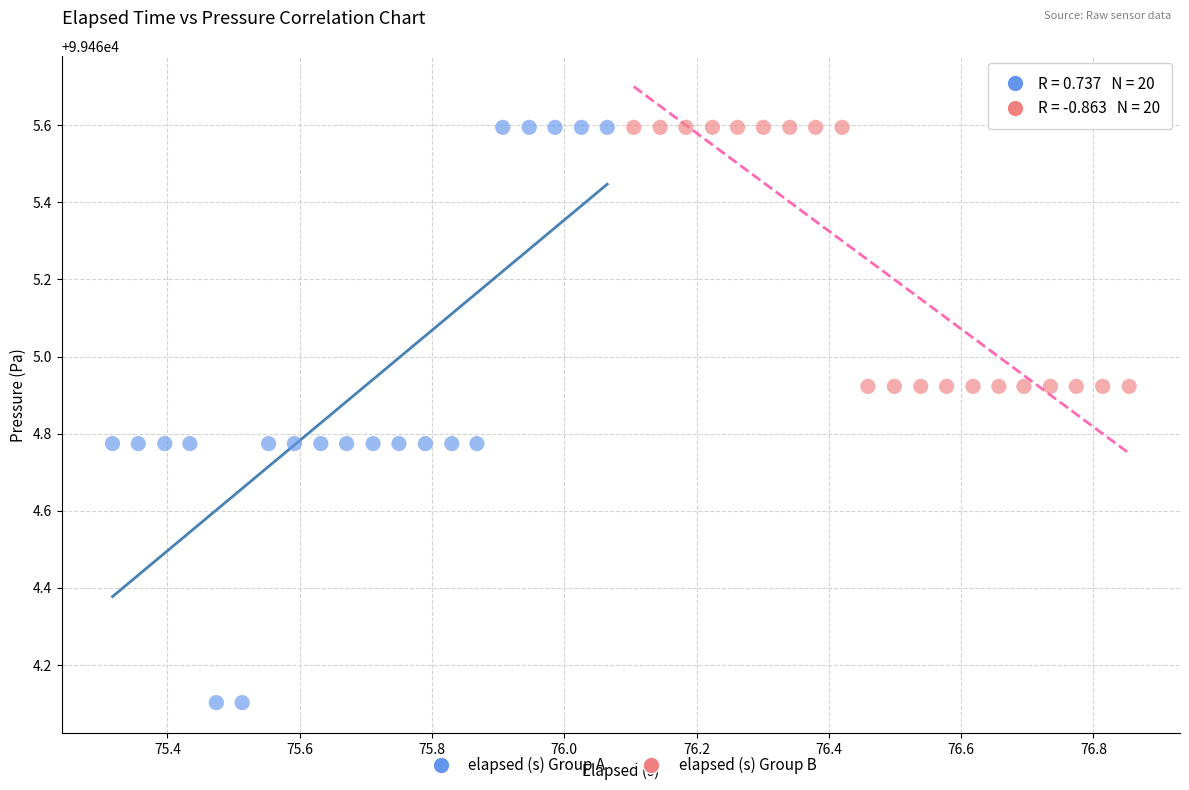

Which series has the widest spread of Y values?

elapsed (s) Group A